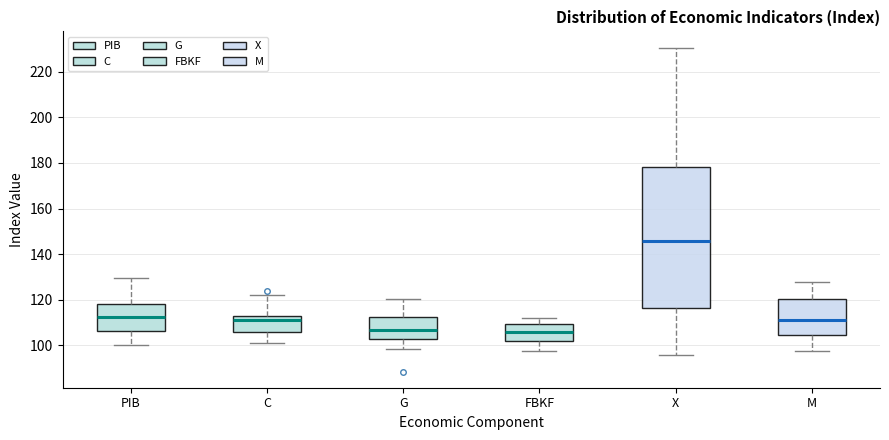

Which box has the highest median line?

X